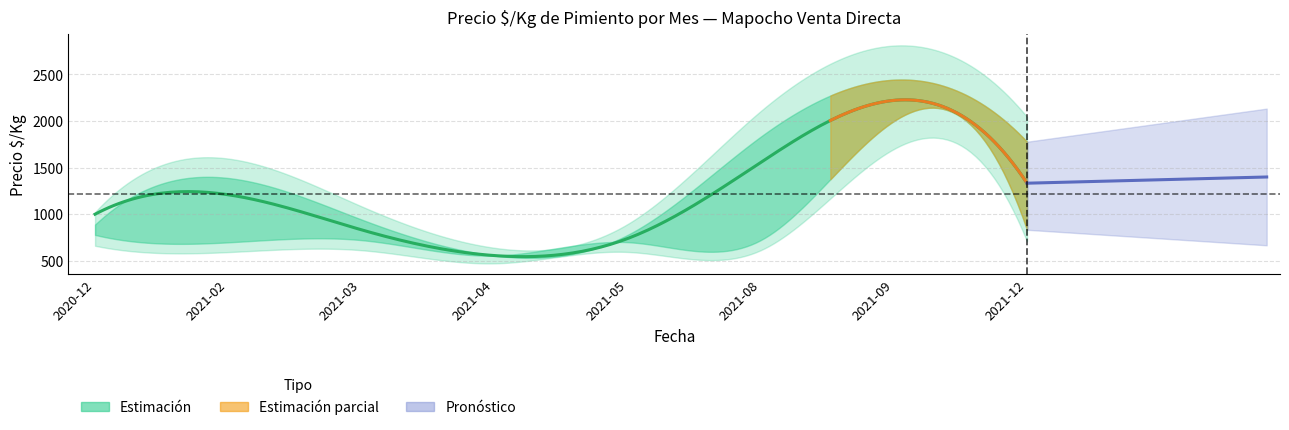

Which category has the lowest value in the Precio maximo medio series?

2021-04